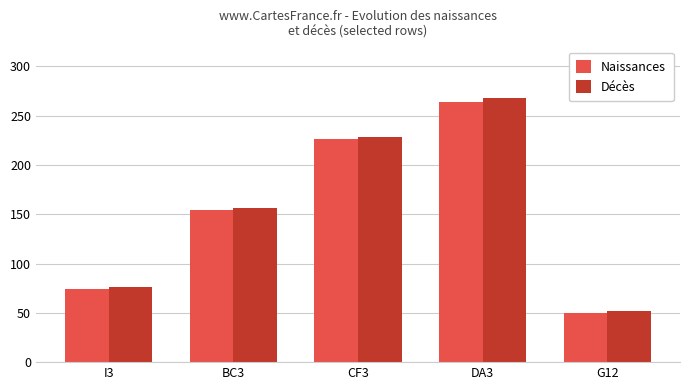

How many categories are shown in the chart?

5